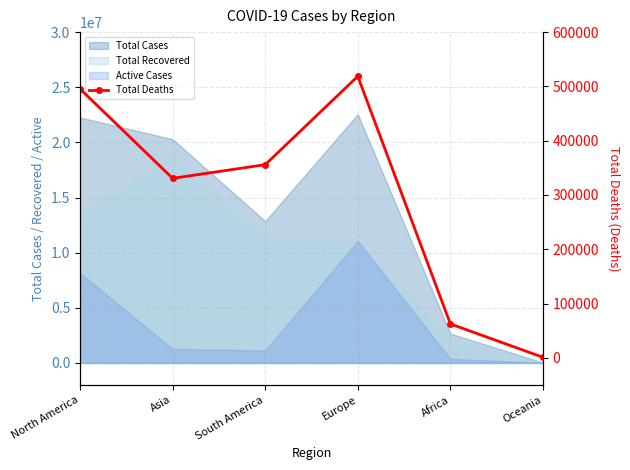

What is the sum of the values at Europe and Oceania?

519715